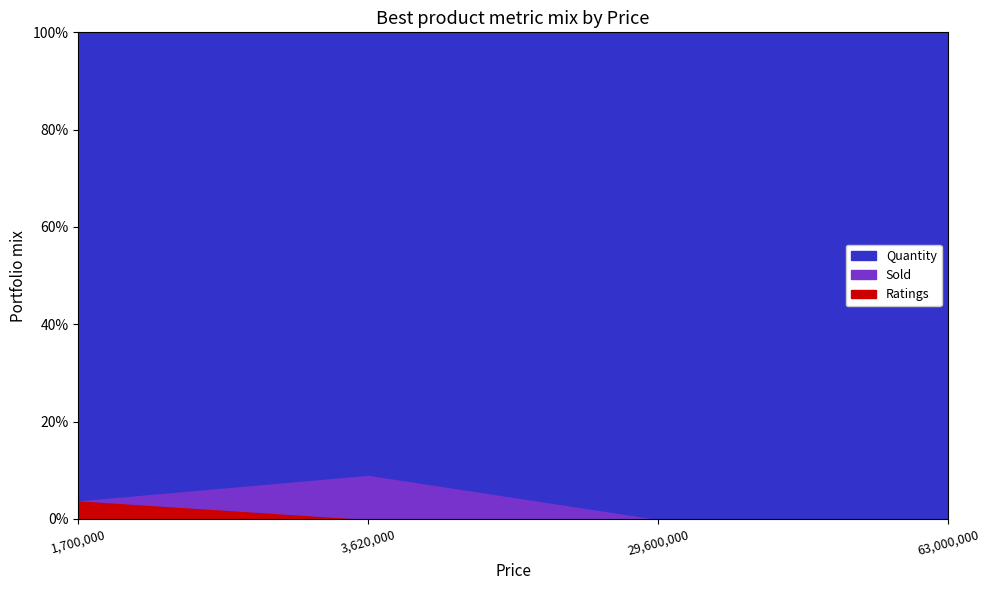

What is the average value of the Quantity series?

40